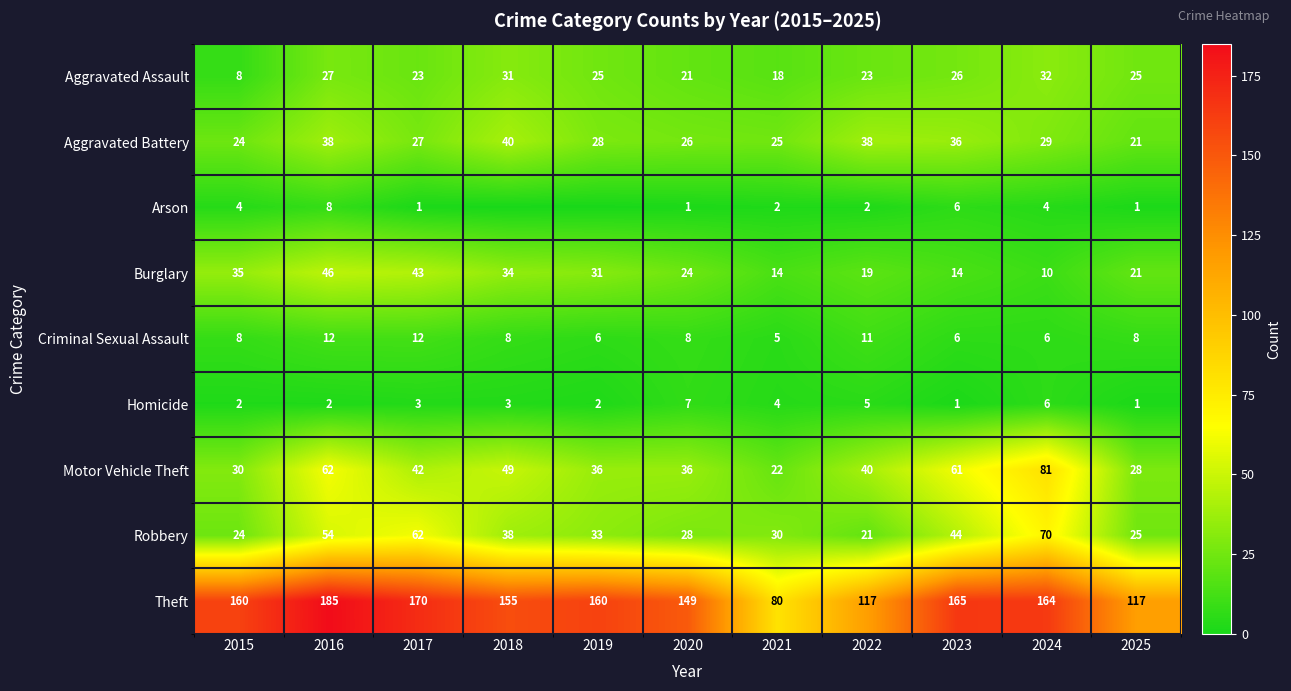

What is the approximate value of Theft at 2015, to the nearest 10?

160